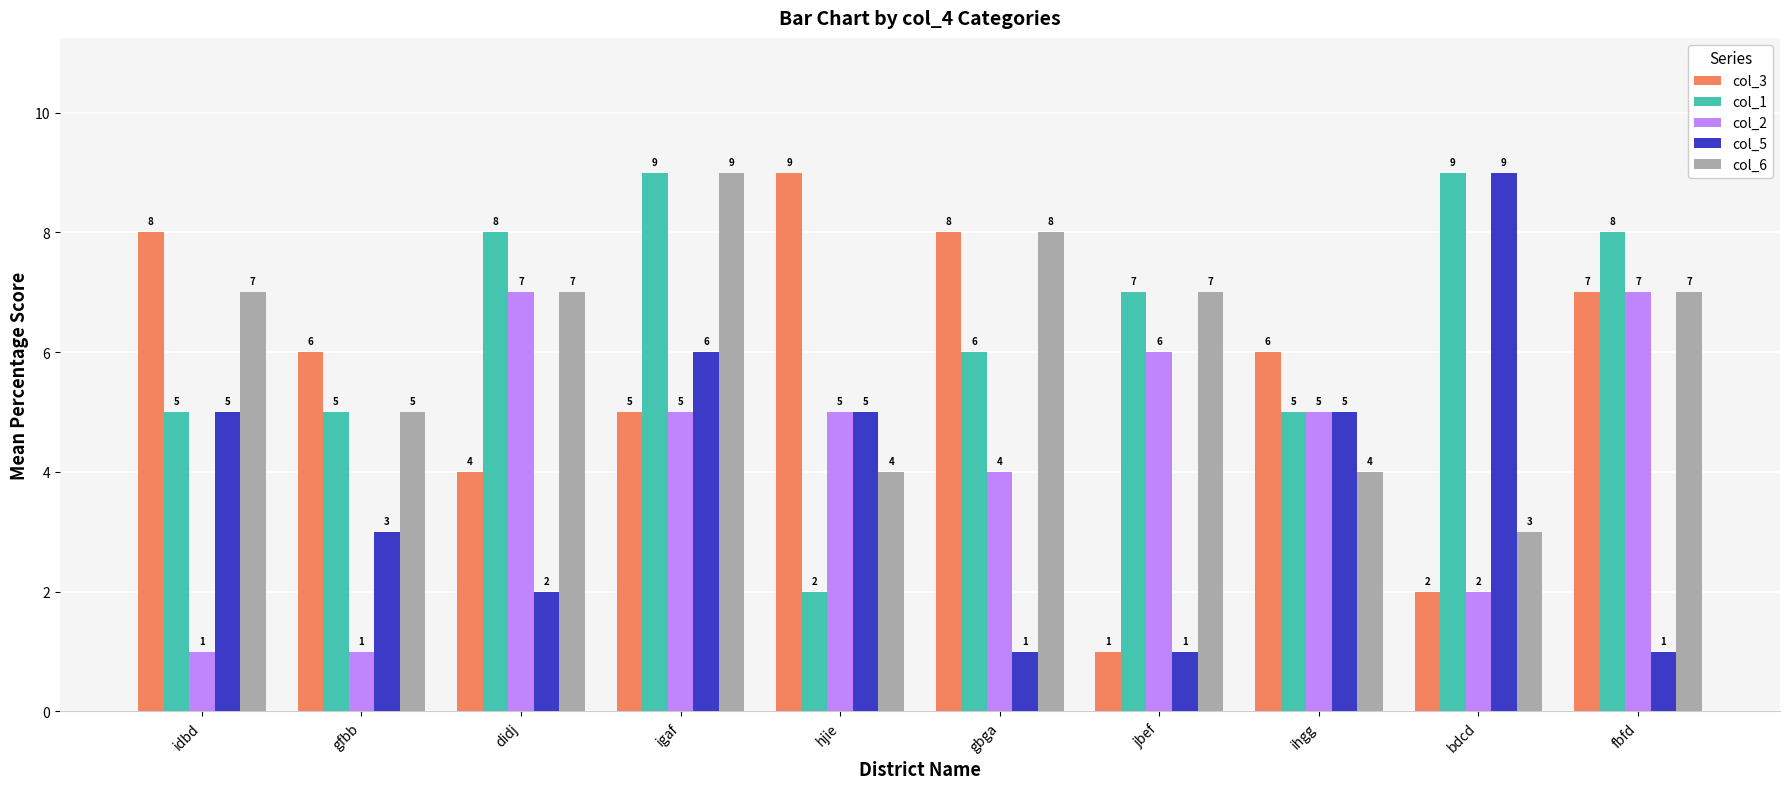

What are all the series names shown in the legend?

col_3, col_1, col_2, col_5, col_6